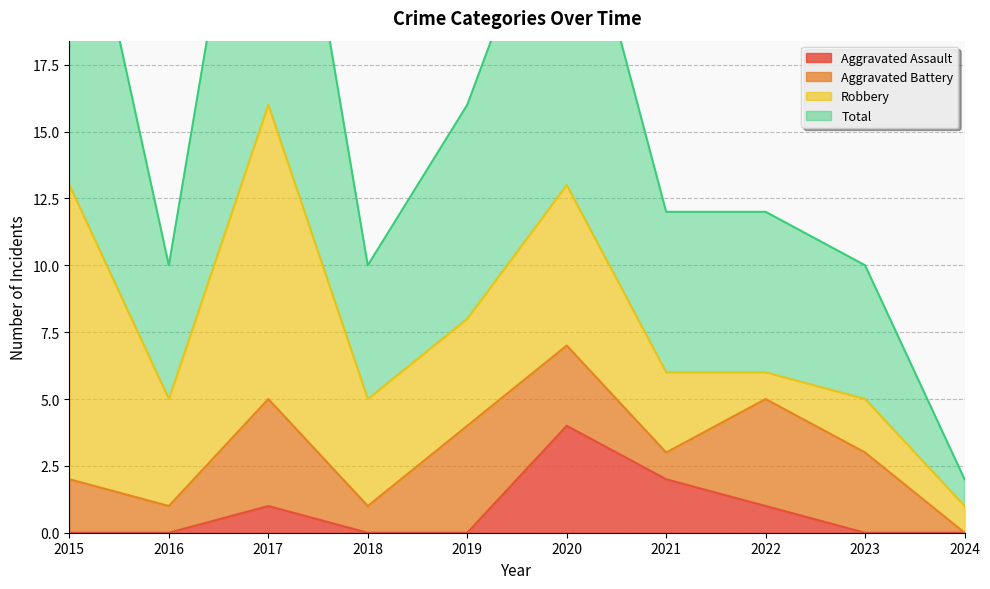

Is it true that Aggravated Assault equals 6 at 2020?

False